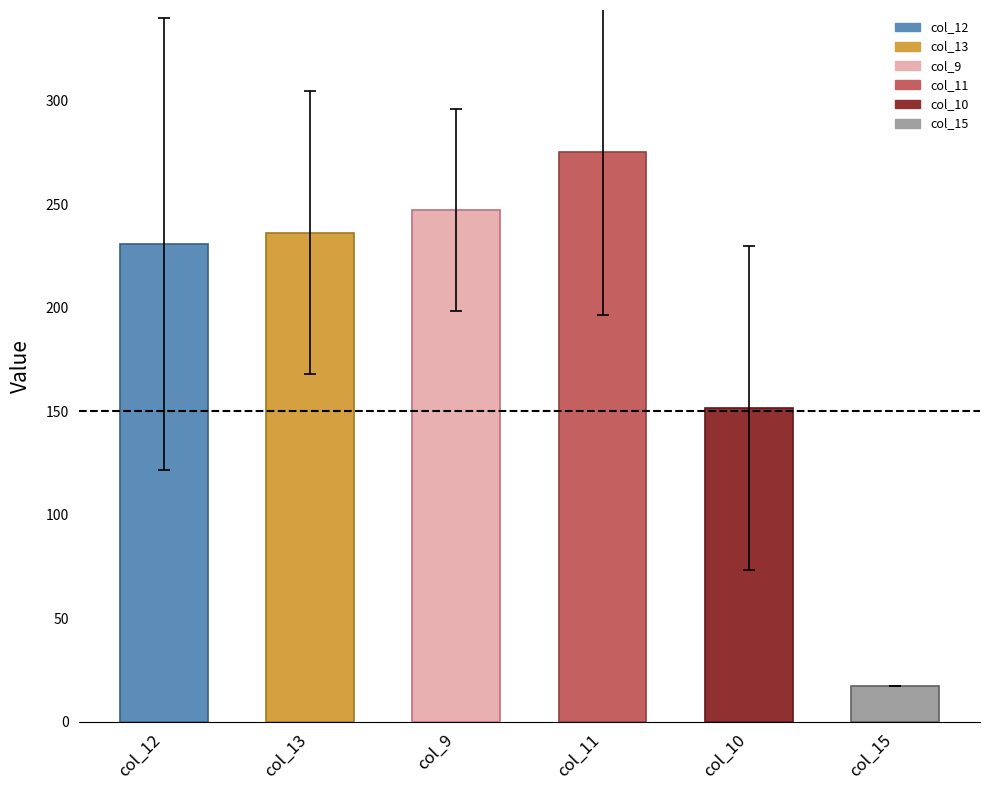

How many values exceed 236?

3